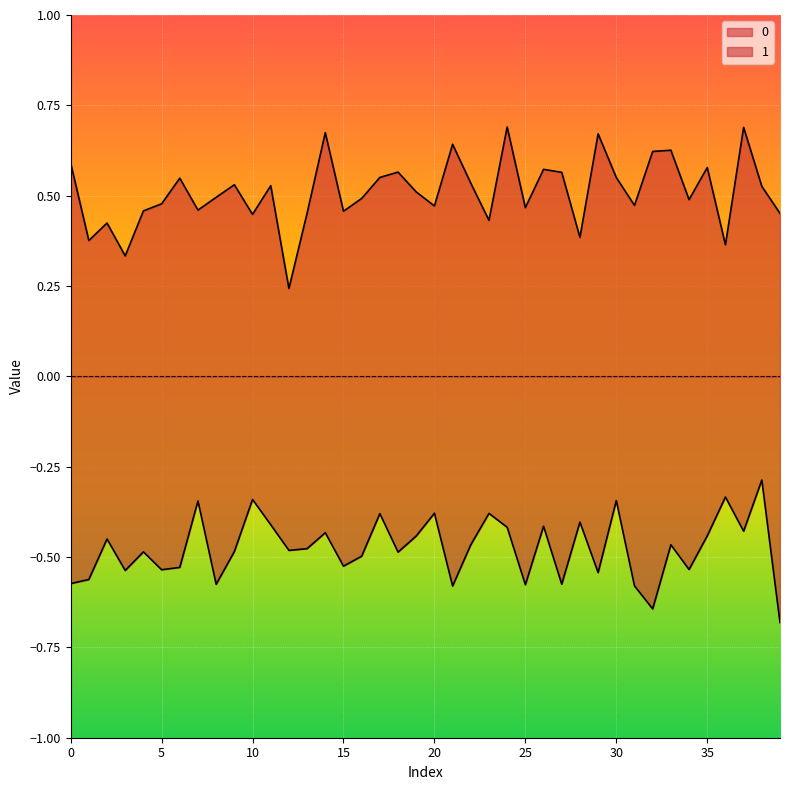

In 0, how many points are lower than both neighbors (excluding endpoints)?

13